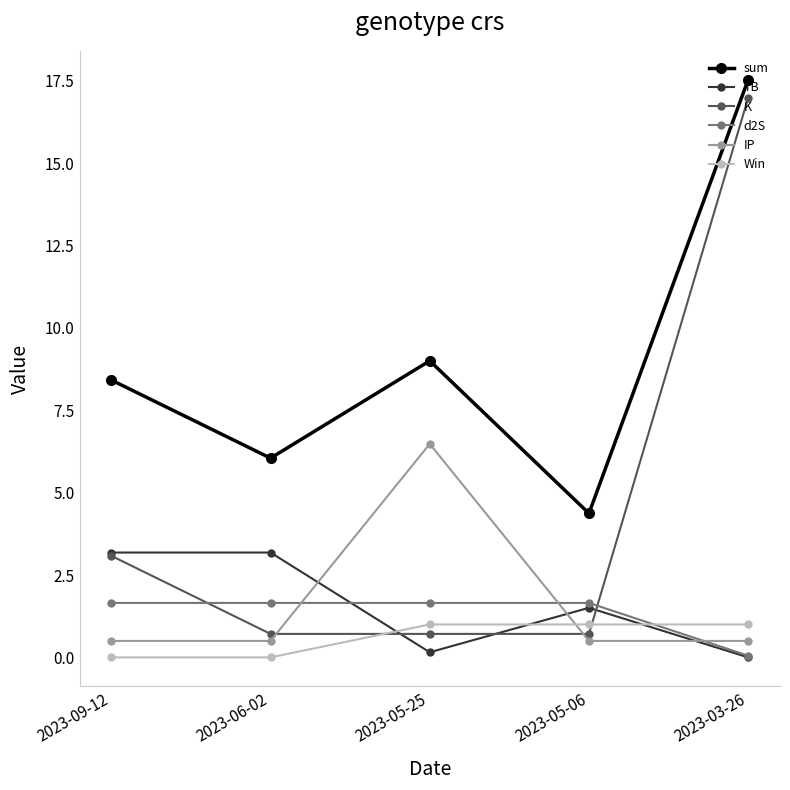

What is the highest value of the Win series?

1.0